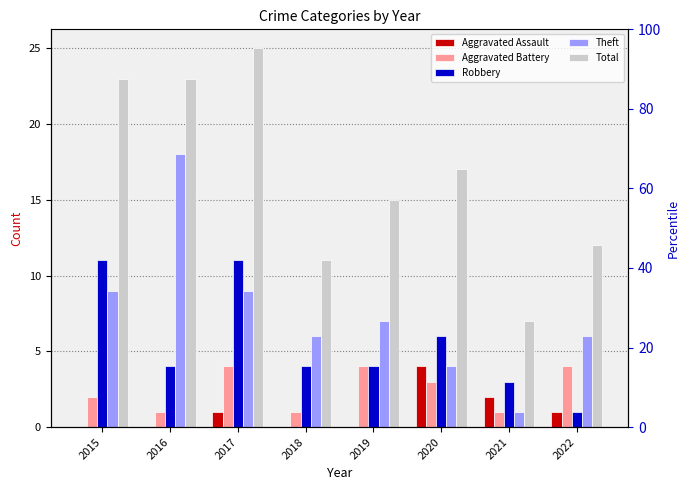

Which has a higher value, 2018 or 2020?

2020